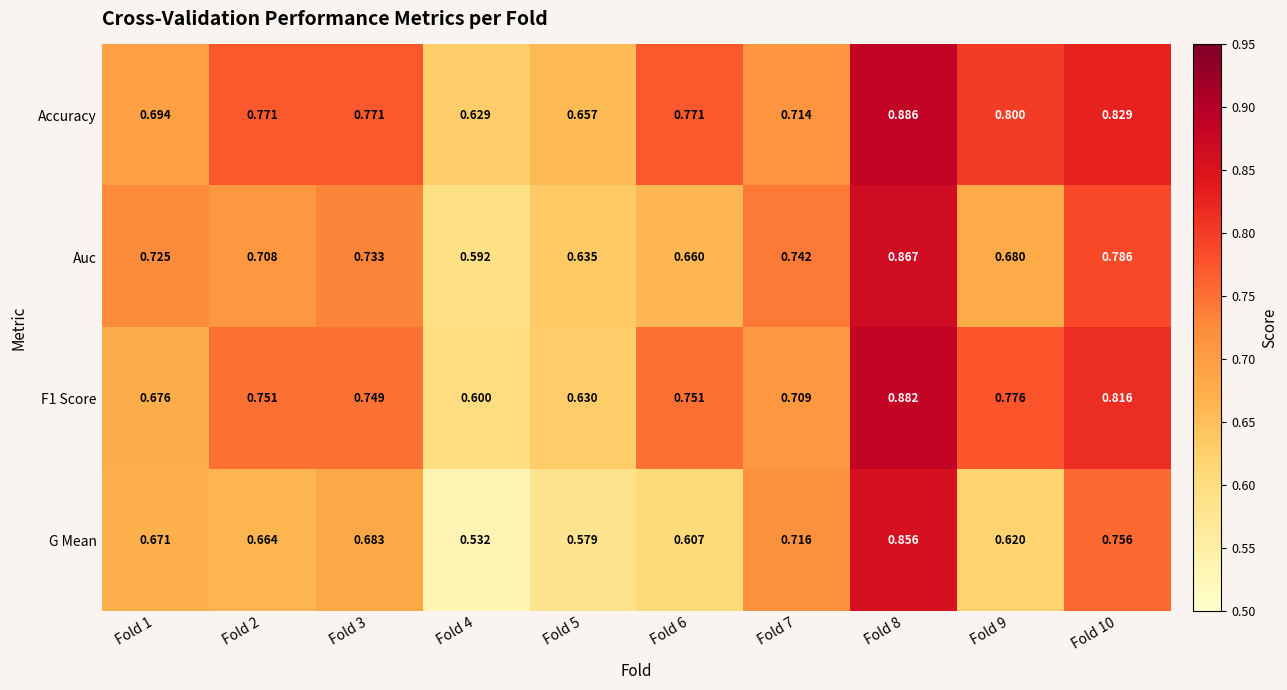

Which label corresponds to the largest value in the chart?

Fold 8